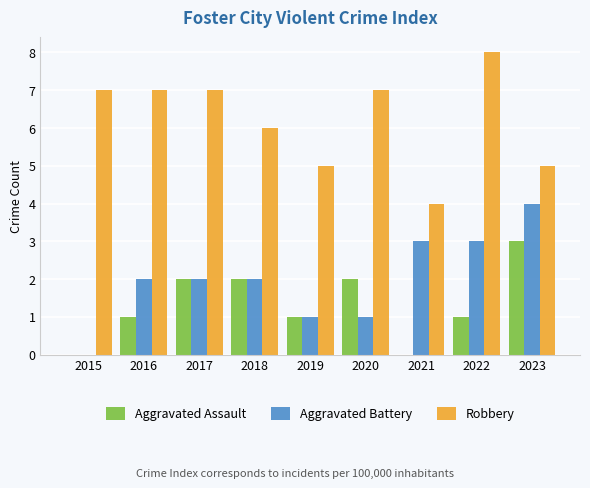

What is the sum of the Robbery values at 2023 and 2017?

12